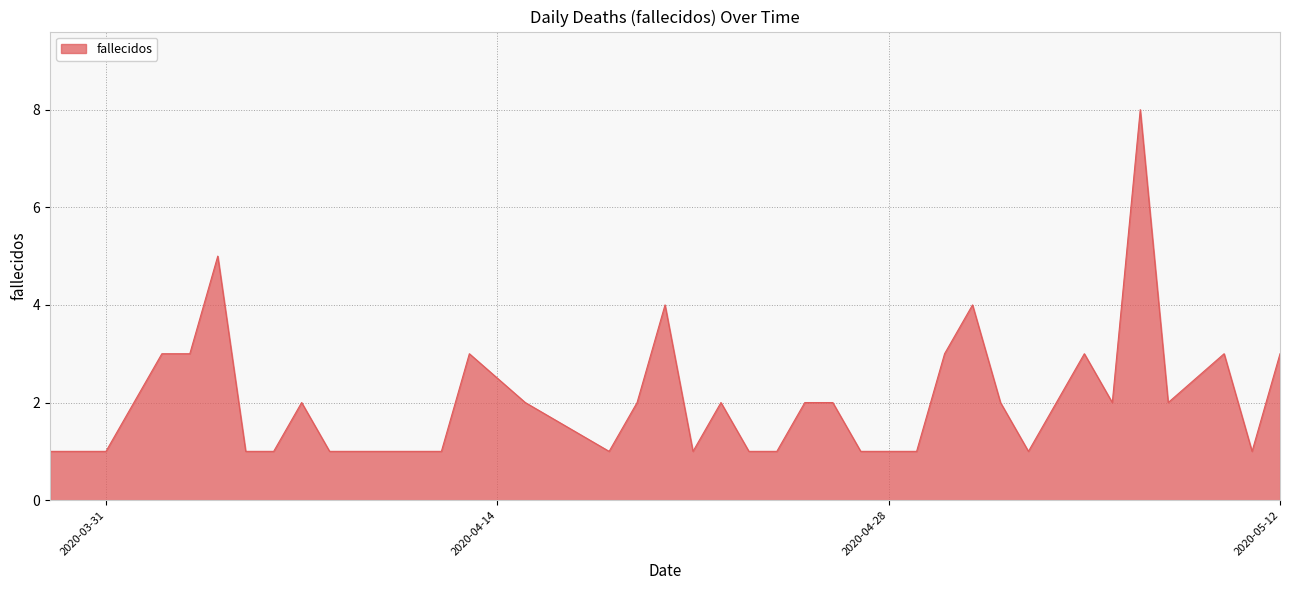

Reading right to left, list all the values displayed in this chart.

3	1	3	2	8	2	3	2	1	2	4	3	1	1	1	2	2	1	1	2	1	4	2	1	2	3	1	1	1	1	1	2	1	1	5	3	3	2	1	1